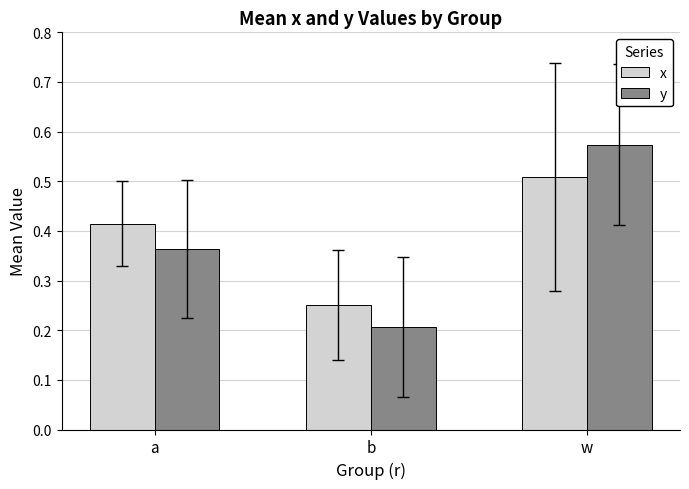

What is the label of the 1st bar from the right?

w